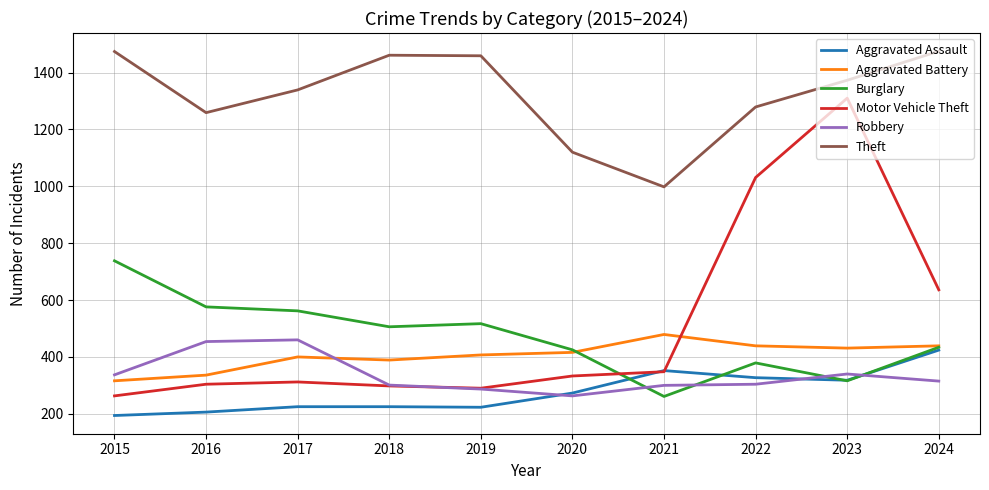

What value does the Aggravated Assault series have at 2015, to the nearest 50?

200